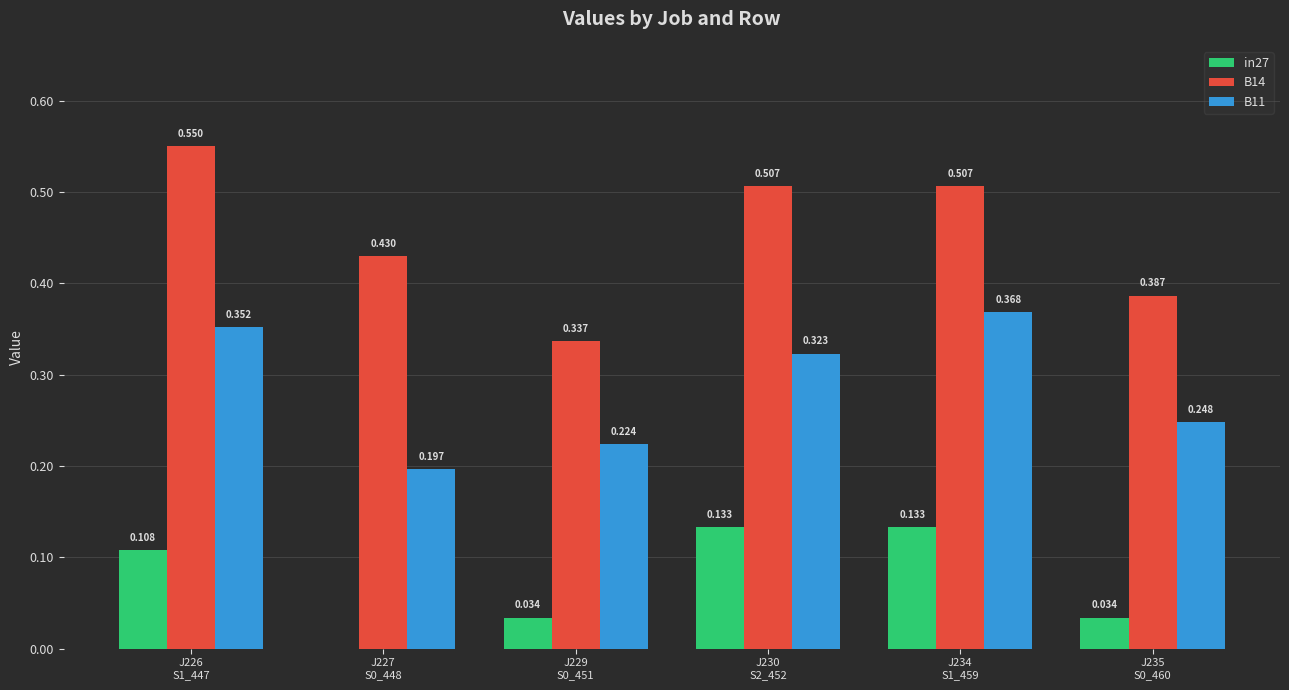

How many groups of bars are there?

6